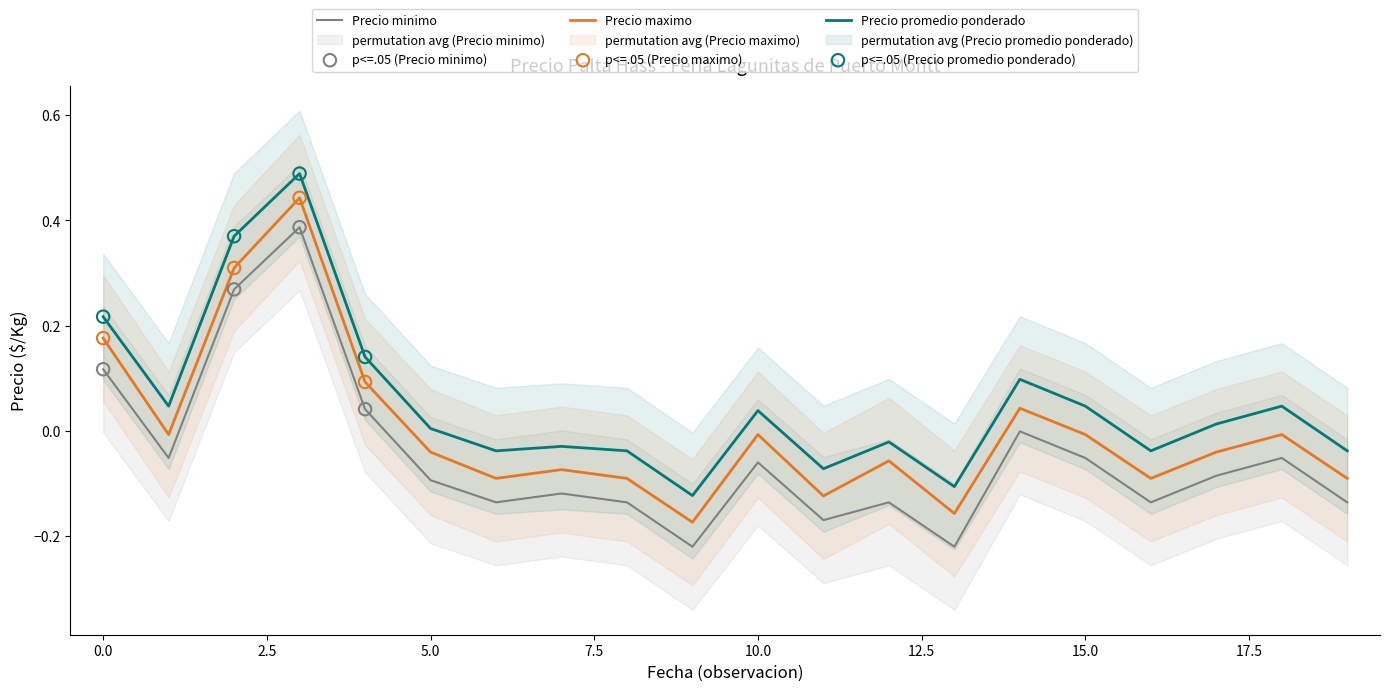

Which series reaches the minimum Y coordinate?

Precio minimo